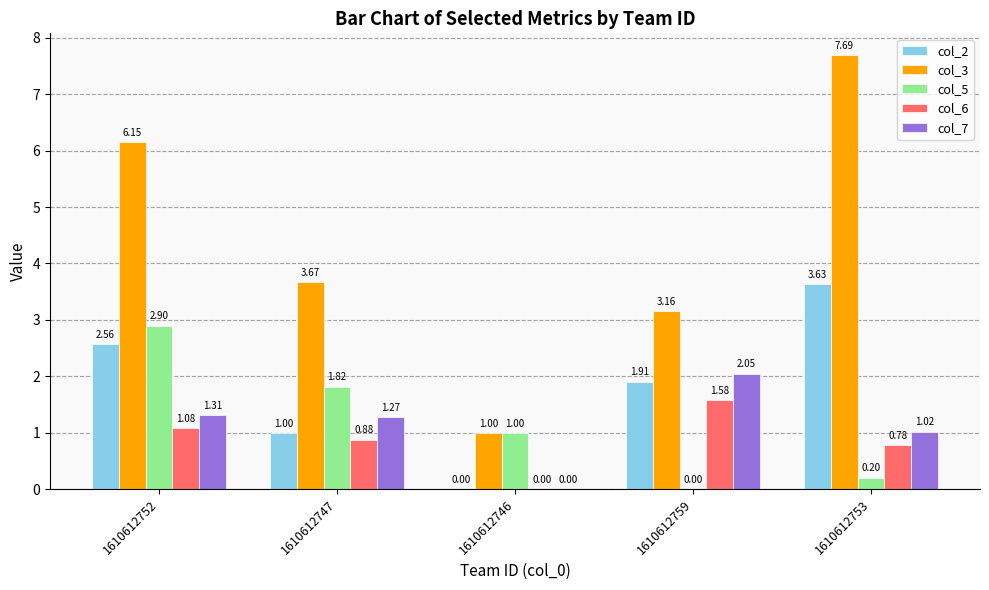

What is the sum of all col_2 values?

9.1